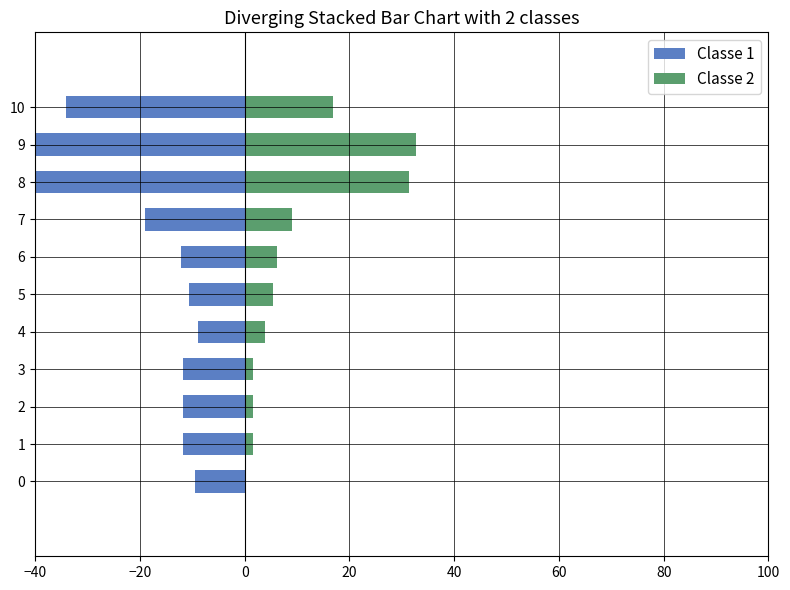

How many bars are there in each group?

2